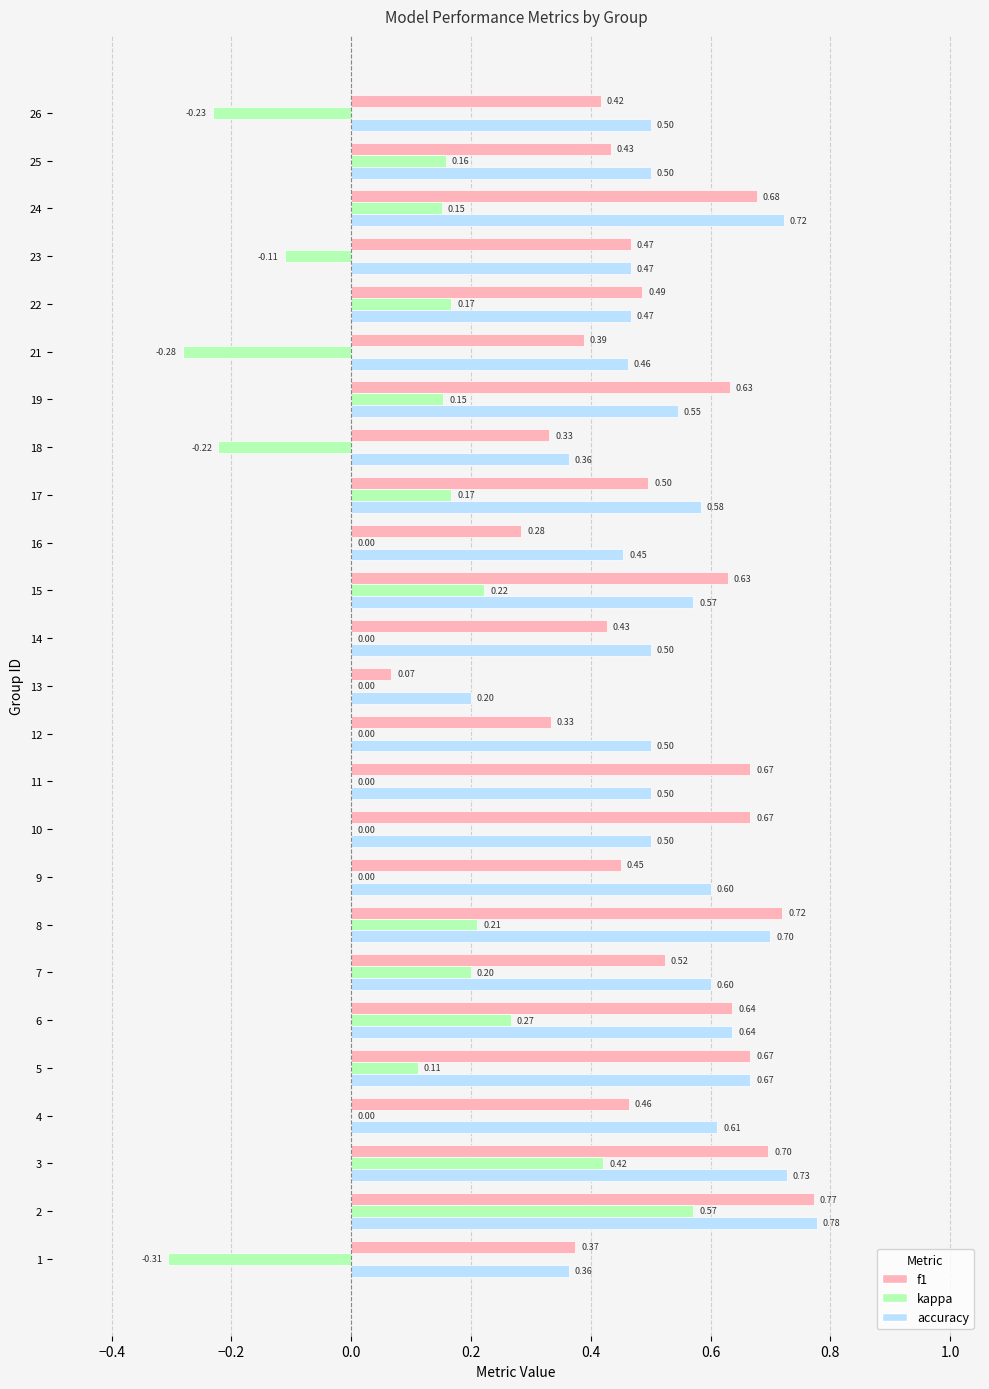

What is the sum of the accuracy values at 10 and 16?

1.0